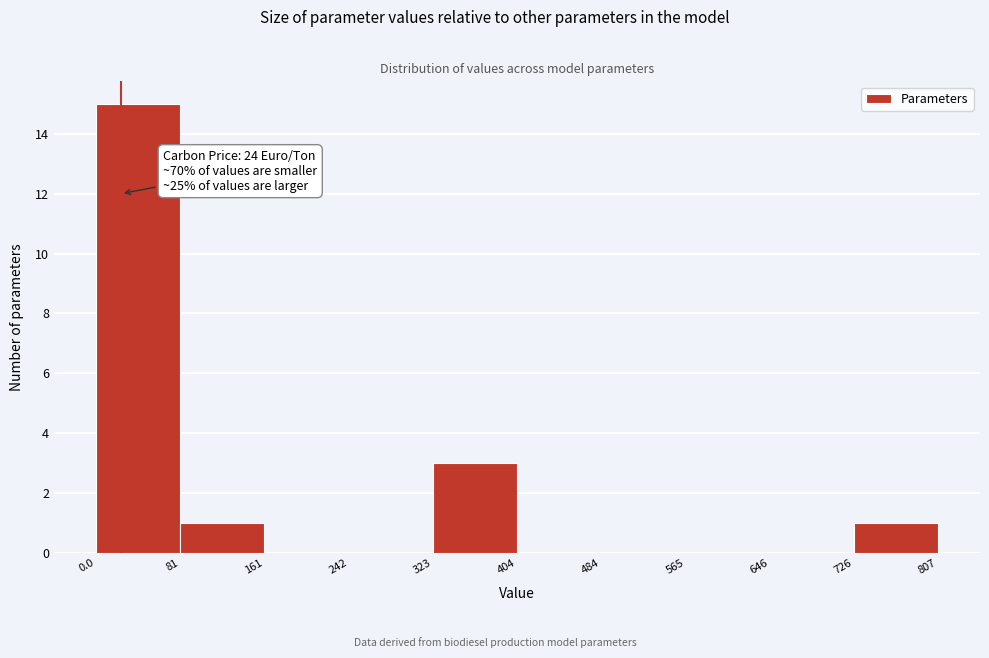

Over which range of the x-axis is the bar tallest?

0.0 to 81